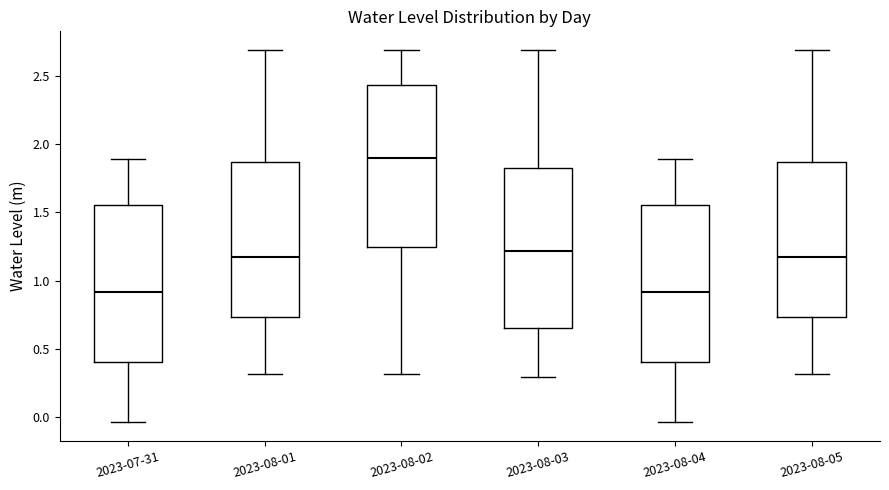

Where does the median line of the box for 2023-07-31 sit on the y-axis? The values are not printed on the chart, so give them approximately, as read against the axis.

0.90